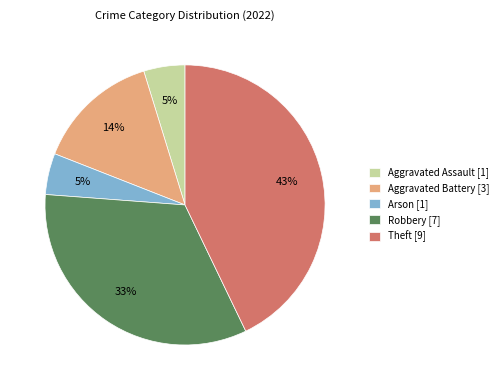

To the nearest percent, what is the difference between the largest and smallest slice percentages?

38%